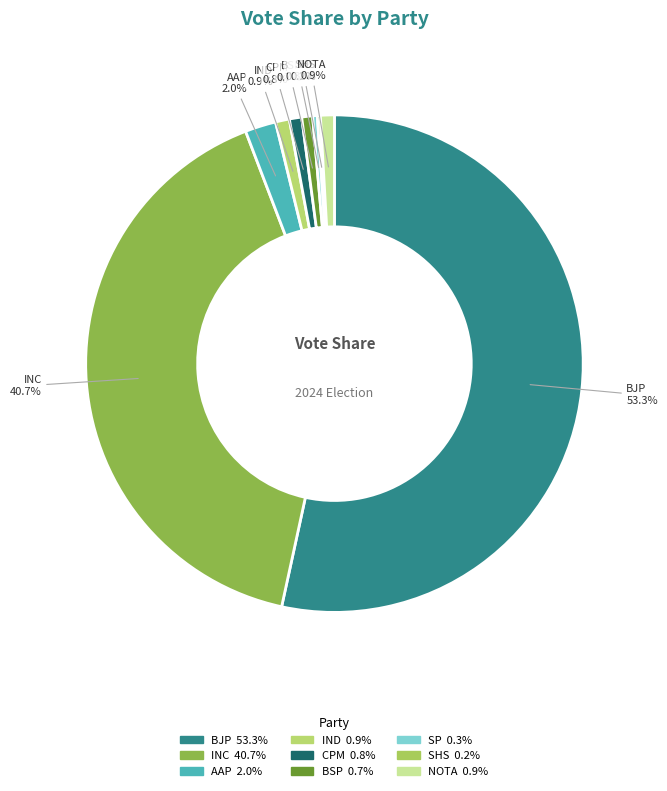

Which slice is the largest?

BJP